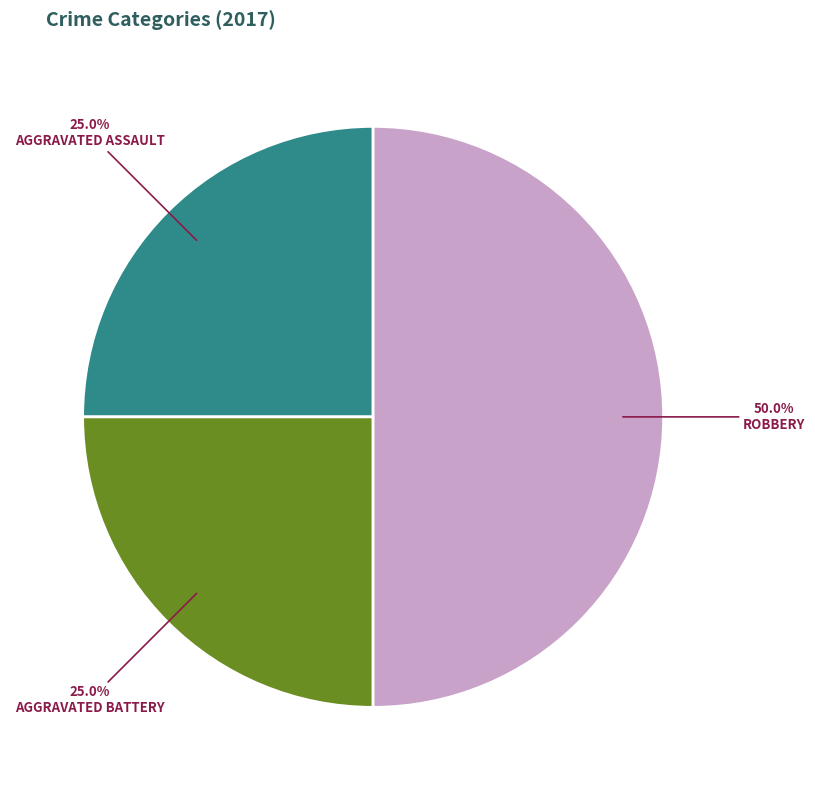

Which slice is the largest?

Robbery